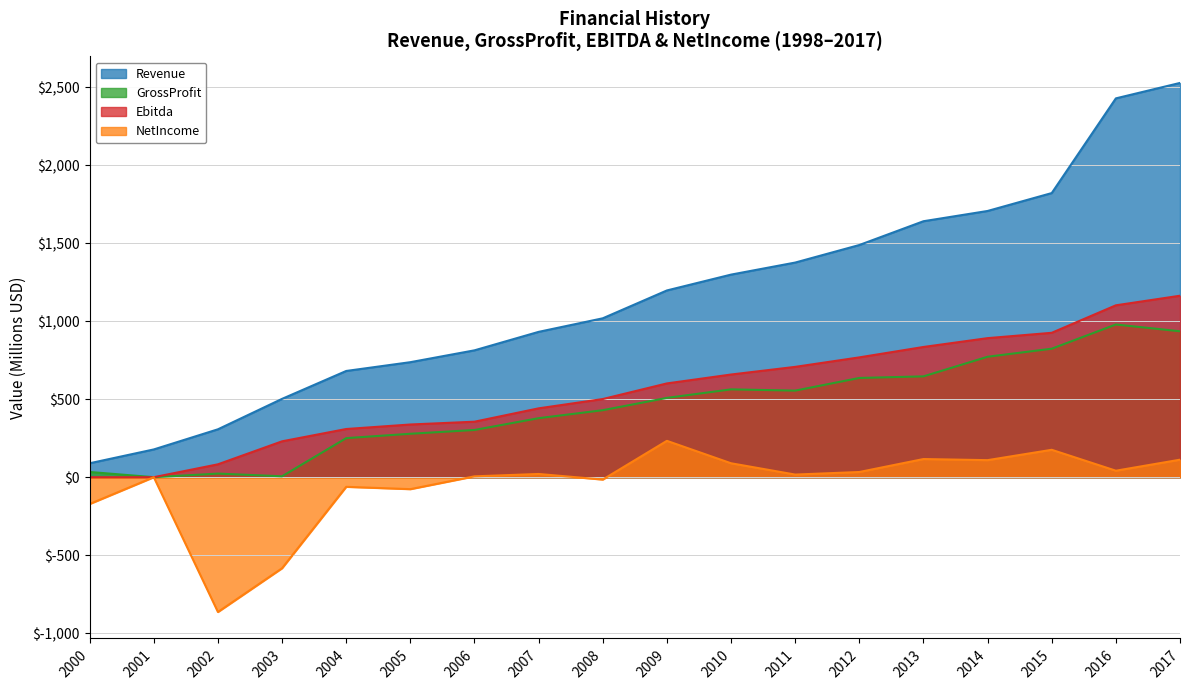

Reading left to right, list all the values displayed in this chart.

Revenue: 2000=89.3	2001=178.0	2002=307.1	2003=502.3	2004=681.1	2005=737.5	2006=813.5	2007=931.9	2008=1018.9	2009=1197.4	2010=1299.0	2011=1376.2	2012=1488.8	2013=1641.3	2014=1707.1	2015=1821.8	2016=2429.1	2017=2528.1
GrossProfit: 2000=33.5	2001=0.0	2002=23.1	2003=5.8	2004=250.5	2005=278.5	2006=302.8	2007=378.4	2008=429.6	2009=508.5	2010=563.2	2011=555.1	2012=636.4	2013=646.5	2014=772.3	2015=823.9	2016=979.2	2017=935.6
Ebitda: 2000=0.0	2001=0.0	2002=82.6	2003=230.0	2004=309.0	2005=337.9	2006=355.8	2007=441.4	2008=501.1	2009=601.3	2010=658.3	2011=707.4	2012=768.3	2013=835.0	2014=891.6	2015=925.9	2016=1102.1	2017=1163.6
NetIncome: 2000=-171.9	2001=0.0	2002=-864.4	2003=-583.8	2004=-61.7	2005=-76.7	2006=5.5	2007=20.7	2008=-15.2	2009=233.1	2010=89.3	2011=16.8	2012=33.3	2013=116.4	2014=109.3	2015=175.7	2016=41.6	2017=112.2